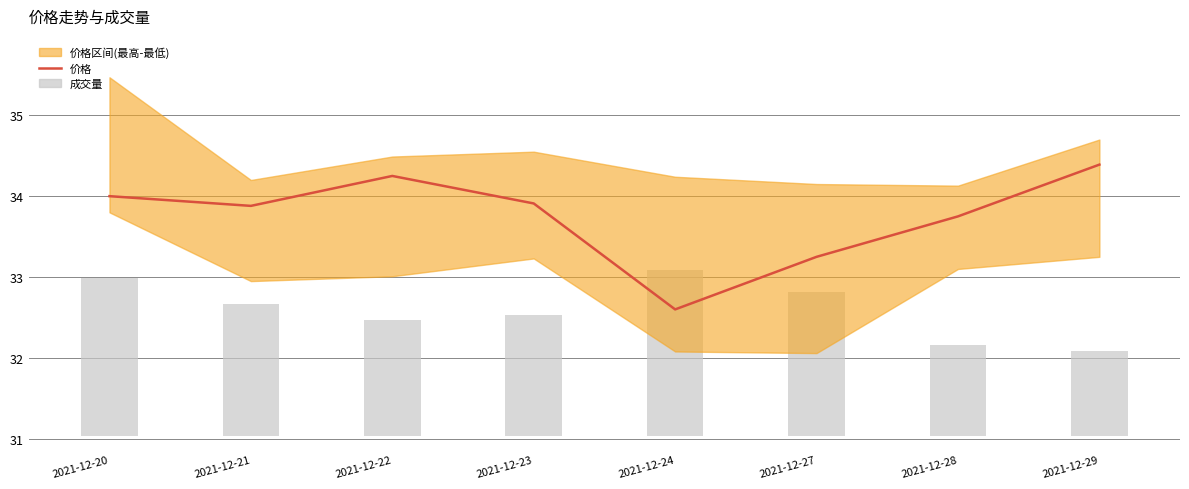

Is it true that the value at 2021-12-28 is 21.5?

False